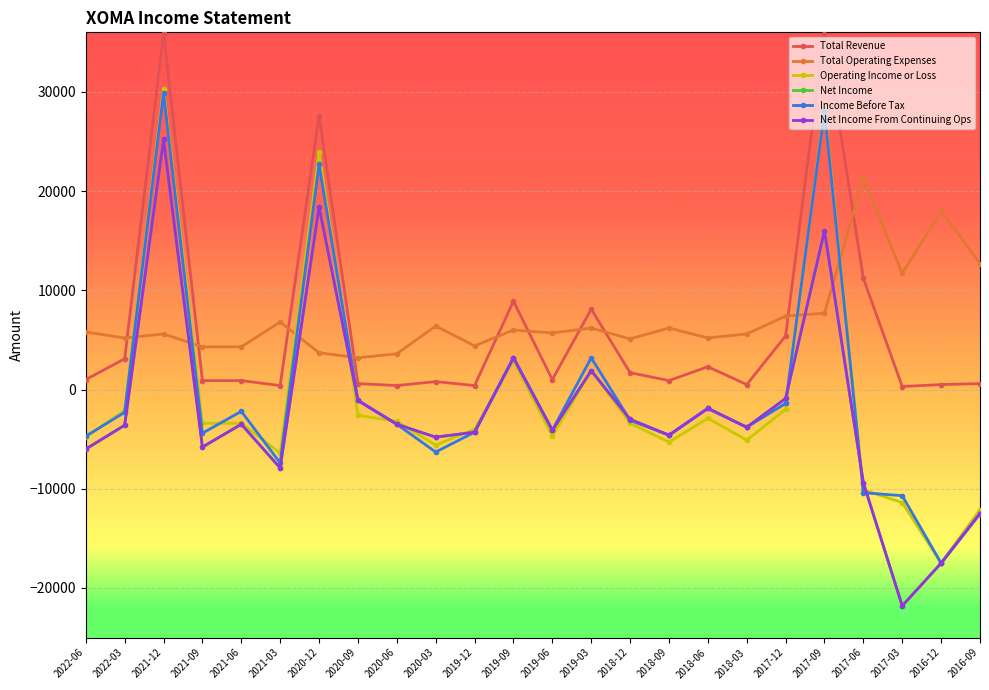

True or false: Total Revenue and Total Operating Expenses cross at least once.

True